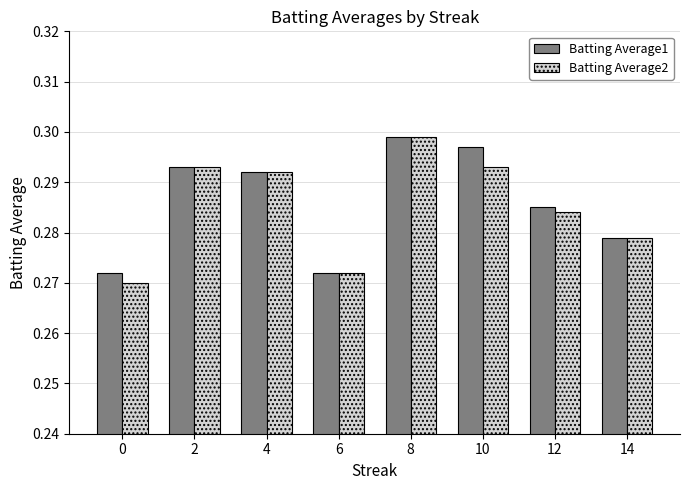

At 10, list the series in order from largest to smallest.

Batting Average1, Batting Average2